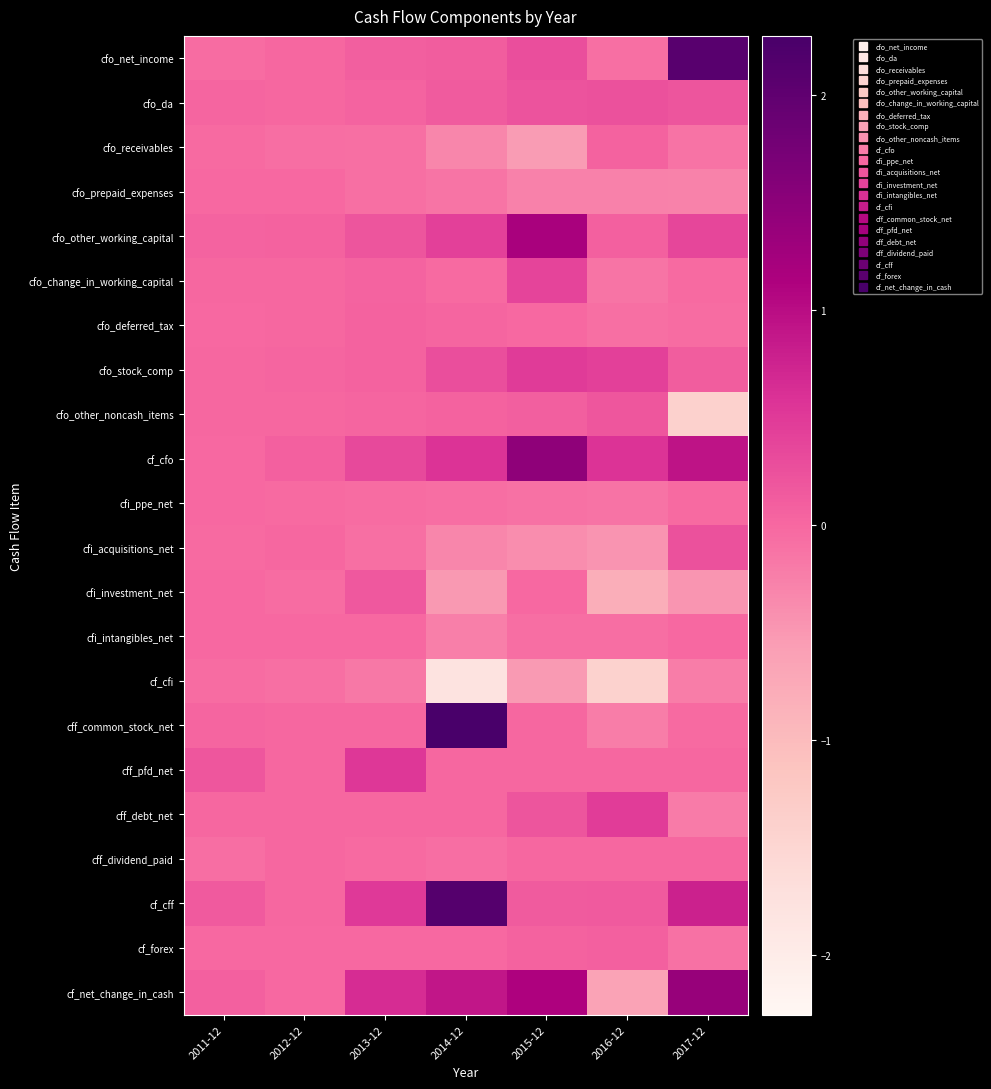

Reading left to right, transcribe all the data shown in this chart.

cfo_net_income: 2011-12=-4762767.4	2012-12=1579386.5	2013-12=10210741.2	2014-12=11521992.0	2015-12=27079282.4	2016-12=-8194890.0	2017-12=208648759.3
cfo_da: 2011-12=2368702.9	2012-12=1741592.9	2013-12=4260924.0	2014-12=12867369.0	2015-12=22768448.3	2016-12=23607329.7	2017-12=20672966.1
cfo_receivables: 2011-12=-2132415.5	2012-12=-5531542.8	2013-12=-8435740.4	2014-12=-31144200.6	2015-12=-54566063.5	2016-12=5985722.1	2017-12=-12042862.3
cfo_prepaid_expenses: 2011-12=-124917.3	2012-12=-305641.1	2013-12=-7480160.7	2014-12=-13986846.8	2015-12=-25093423.9	2016-12=-26132691.7	2017-12=-27192562.0
cfo_other_working_capital: 2011-12=3845499.5	2012-12=6285938.9	2013-12=20843458.8	2014-12=42743431.5	2015-12=118740289.3	2016-12=7539379.8	2017-12=36869350.2
cfo_change_in_working_capital: 2011-12=826218.5	2012-12=337408.5	2013-12=4095953.1	2014-12=-2387615.9	2015-12=39080802.0	2016-12=-13186652.8	2017-12=-2406115.4
cfo_deferred_tax: 2011-12=-556220.7	2012-12=385380.6	2013-12=5582995.8	2014-12=2085447.4	2015-12=-1097827.6	2016-12=-7721610.5	2017-12=-3838196.9
cfo_stock_comp: 2011-12=919945.8	2012-12=3255358.7	2013-12=6157594.9	2014-12=28079048.6	2015-12=48958769.4	2016-12=44242608.2	2017-12=11120548.4
cfo_other_noncash_items: 2011-12=77344.8	2012-12=47169.8	2013-12=2320623.0	2014-12=5879520.4	2015-12=10283295.3	2016-12=18704442.3	2017-12=-140001668.4
cf_cfo: 2011-12=-1126776.1	2012-12=7346297.0	2013-12=32628832.0	2014-12=58045761.6	2015-12=147072769.8	2016-12=57451226.9	2017-12=94196293.2
cfi_ppe_net: 2011-12=-1355659.9	2012-12=-1975837.5	2013-12=-4538674.3	2014-12=-5891639.5	2015-12=-9007613.5	2016-12=-10708546.5	2017-12=-2723563.7
cfi_acquisitions_net: 2011-12=-1890299.6	2012-12=0.0	2013-12=-8690605.6	2014-12=-31763242.1	2015-12=-38675784.2	2016-12=-45952773.2	2017-12=23456743.3
cfi_investment_net: 2011-12=-1260199.7	2012-12=-3910922.9	2013-12=17187592.6	2014-12=-49945706.6	2015-12=-827092.2	2016-12=-78743460.8	2017-12=-46704786.8
cfi_intangibles_net: 2011-12=-24731.4	2012-12=-889969.2	2013-12=-388389.5	2014-12=-23447629.5	2015-12=-5363539.1	2016-12=-6290644.2	2017-12=-986925.9
cf_cfi: 2011-12=-4530890.6	2012-12=-8220703.4	2013-12=-16593730.4	2014-12=-179301134.3	2015-12=-52943666.6	2016-12=-142027659.8	2017-12=-23069071.2
cff_common_stock_net: 2011-12=2588292.7	2012-12=100757.3	2013-12=0.0	2014-12=227705620.0	2015-12=0.0	2016-12=-21629093.3	2017-12=-2455408.6
cff_pfd_net: 2011-12=18899215.5	2012-12=0.0	2013-12=53008824.8	2014-12=0.0	2015-12=0.0	2016-12=0.0	2017-12=0.0
cff_debt_net: 2011-12=0.0	2012-12=0.0	2013-12=0.0	2014-12=0.0	2015-12=19744150.3	2016-12=46707274.8	2017-12=-21030152.3
cff_dividend_paid: 2011-12=-6794524.4	2012-12=0.0	2013-12=-2913003.4	2014-12=-6005558.6	2015-12=0.0	2016-12=0.0	2017-12=0.0
cf_cff: 2011-12=14692983.8	2012-12=100757.3	2013-12=50095821.4	2014-12=212255922.2	2015-12=12657114.9	2016-12=14953466.9	2017-12=76658982.0
cf_forex: 2011-12=-358054.3	2012-12=-24226.7	2013-12=-906516.5	2014-12=-303622.8	2015-12=6019444.6	2016-12=7159744.5	2017-12=-10297882.7
cf_net_change_in_cash: 2011-12=8677262.8	2012-12=-797875.8	2013-12=65224406.5	2014-12=90696926.6	2015-12=112805662.8	2016-12=-62463221.5	2017-12=137488321.3